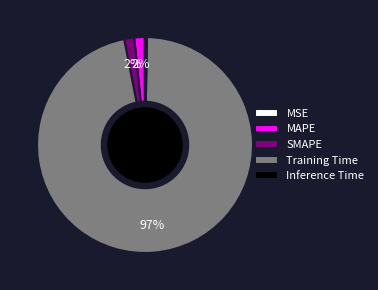

Is there any slice that represents more than half of the pie?

Yes